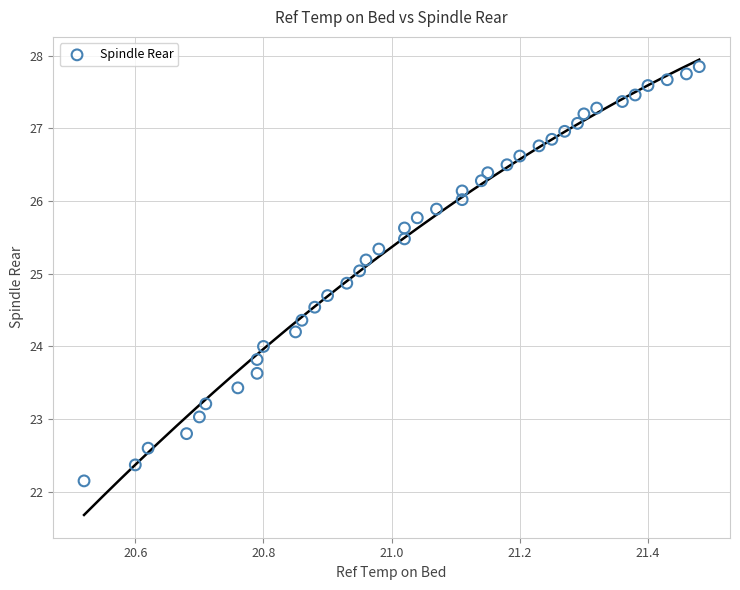

What is the range of Y values (max minus min)?

5.7